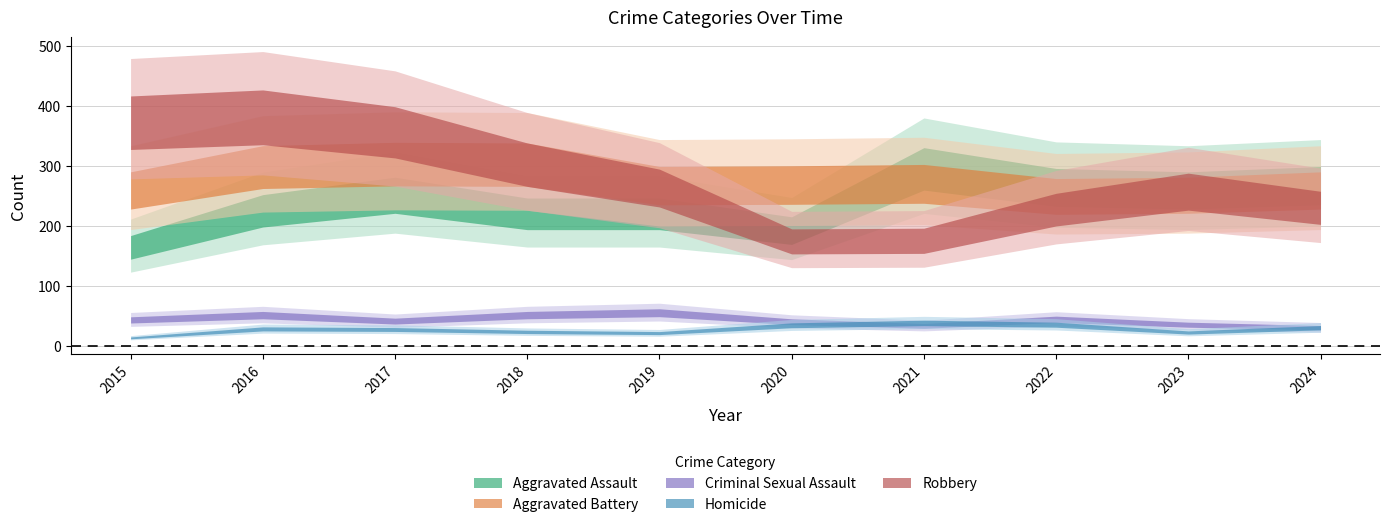

What are all the series names shown in the legend?

Aggravated Assault, Aggravated Battery, Criminal Sexual Assault, Homicide, Robbery